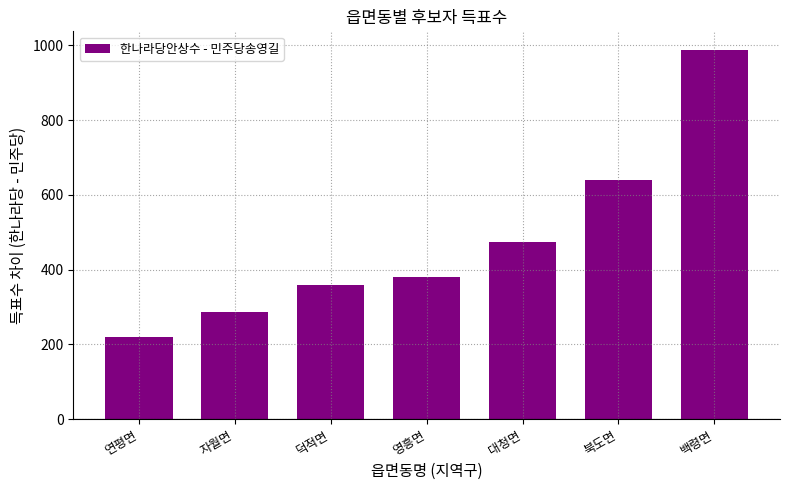

At which label is the value closest to 604?

북도면